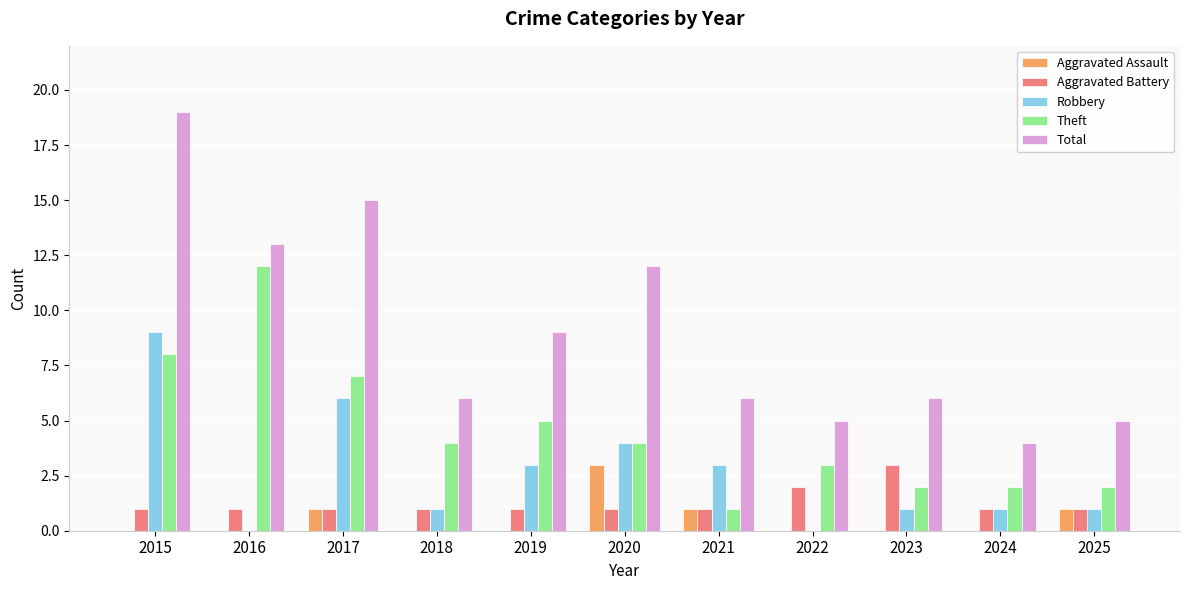

What is the sum of the Total values at 2023 and 2017?

21